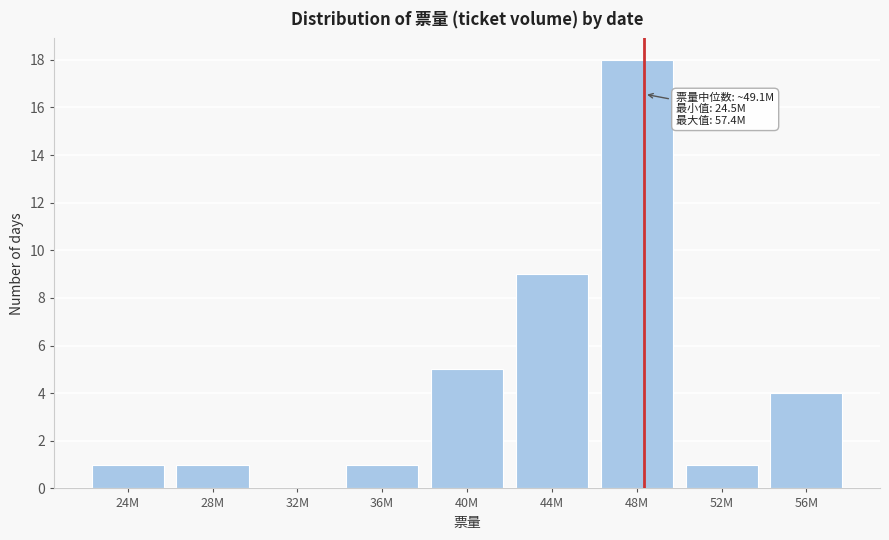

Reading left to right, what are all the values shown in this chart?

24M=1	28M=1	32M=0	36M=1	40M=5	44M=9	48M=18	52M=1	56M=4